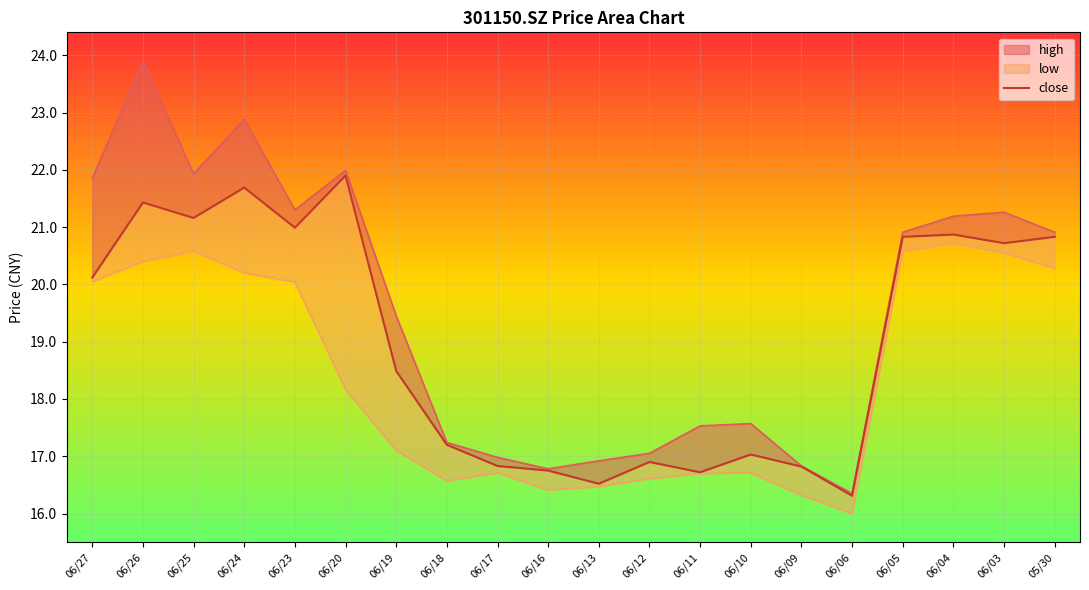

The chart shows a value of 28.2 at 06/27. True or false?

False